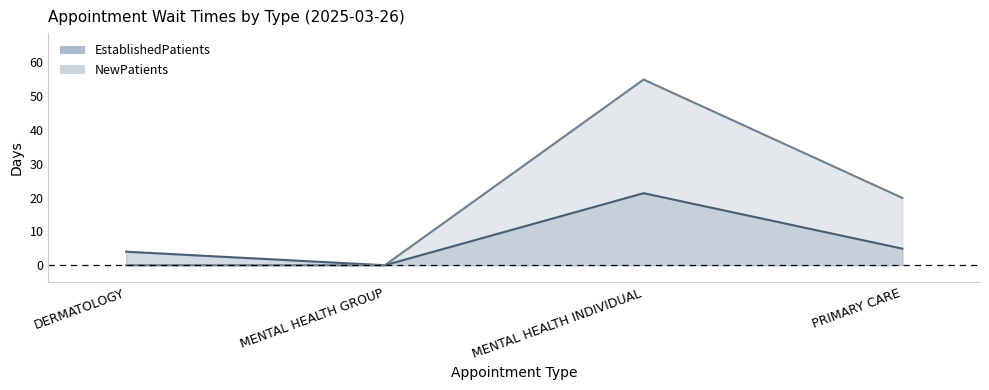

How many distinct data groups are displayed?

2